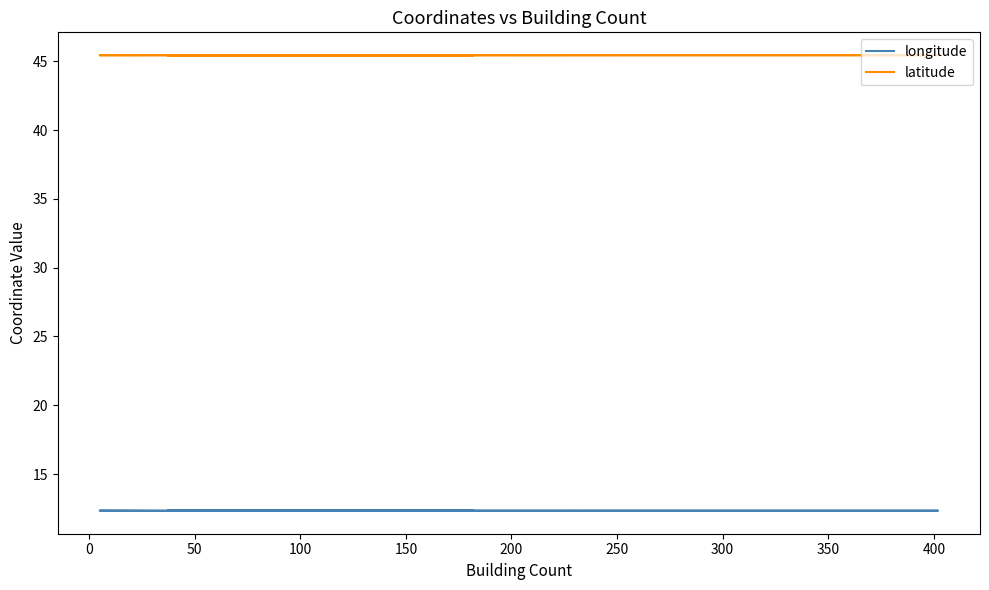

Is it true that latitude equals 12.5 at 100?

False